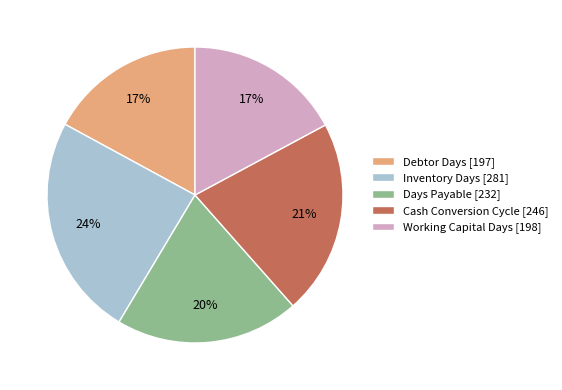

True or false: Inventory Days accounts for 13% of the total.

False